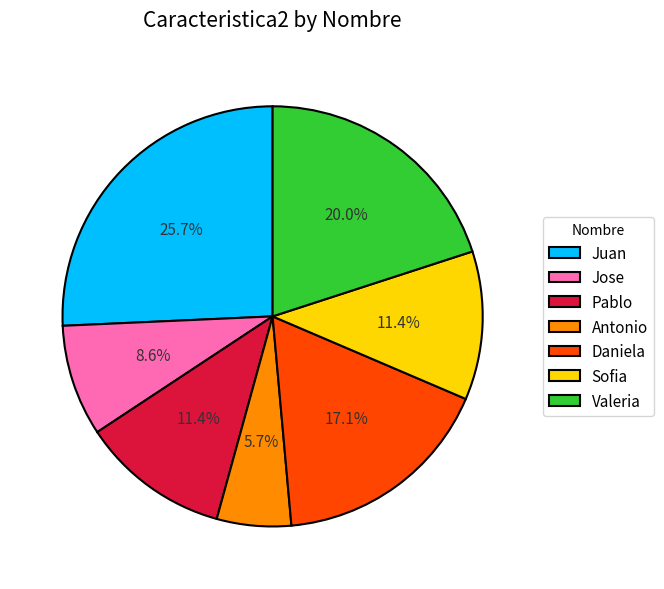

Count the number of slices in the pie.

7